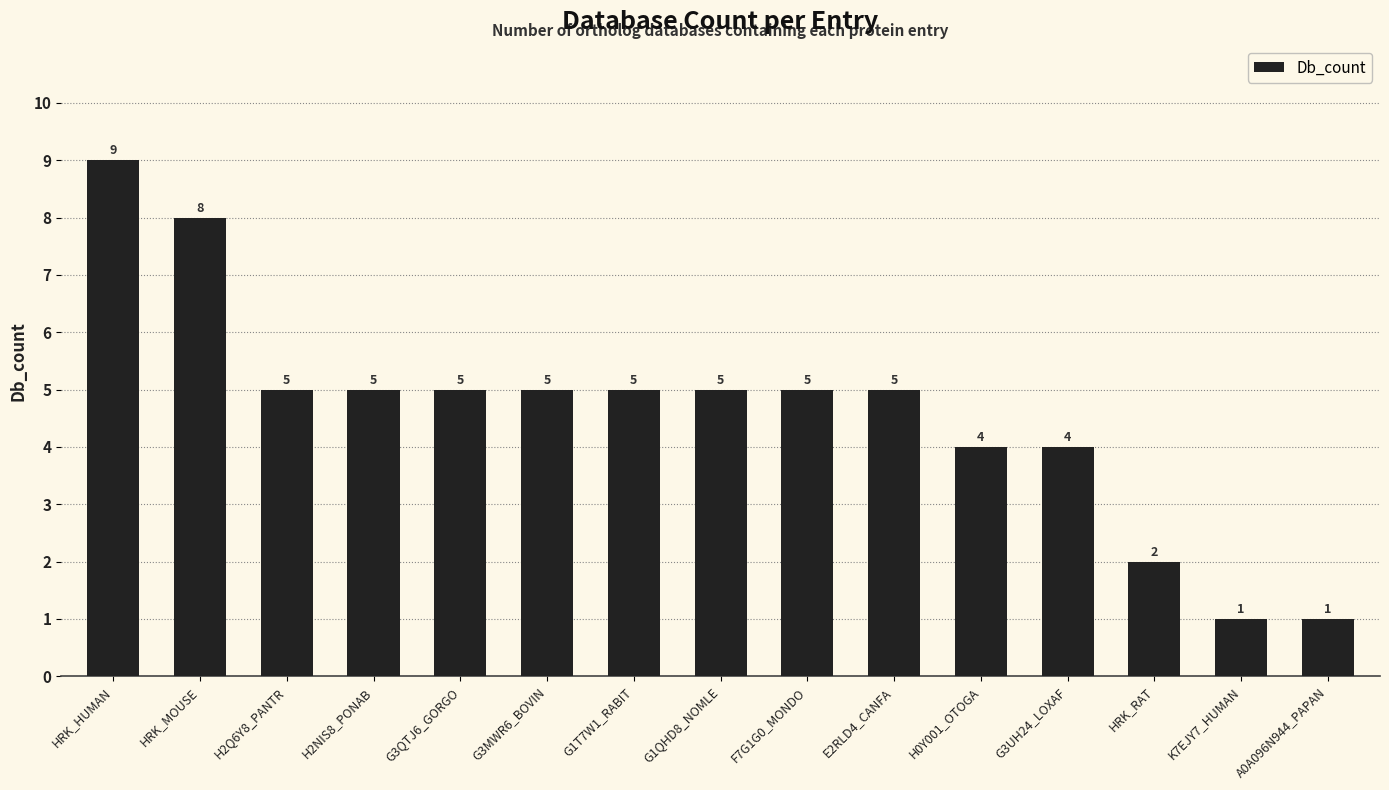

Where does the data first go above 5?

HRK_HUMAN